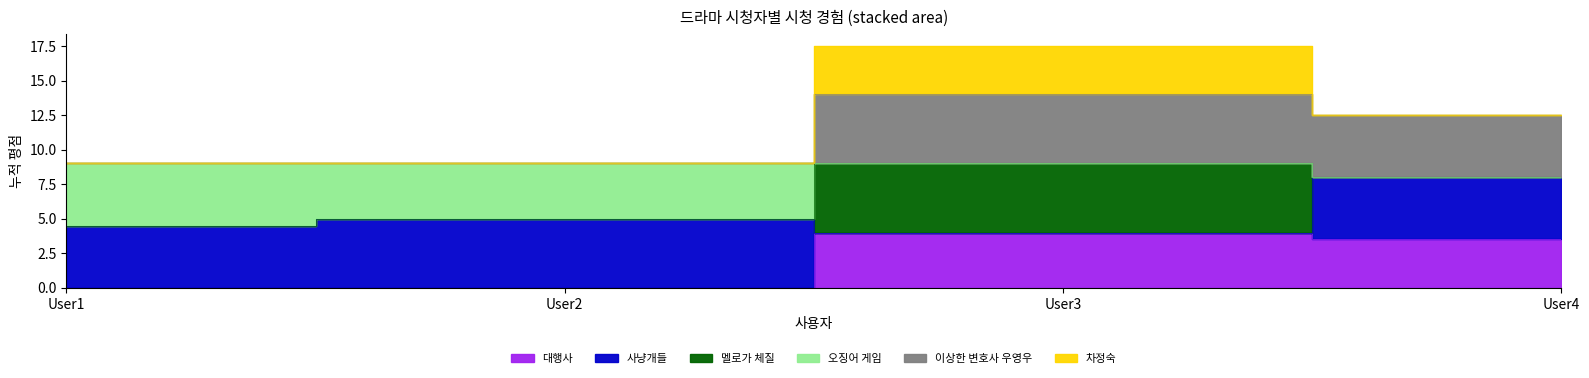

Which has a higher value, User1 or User4?

User4